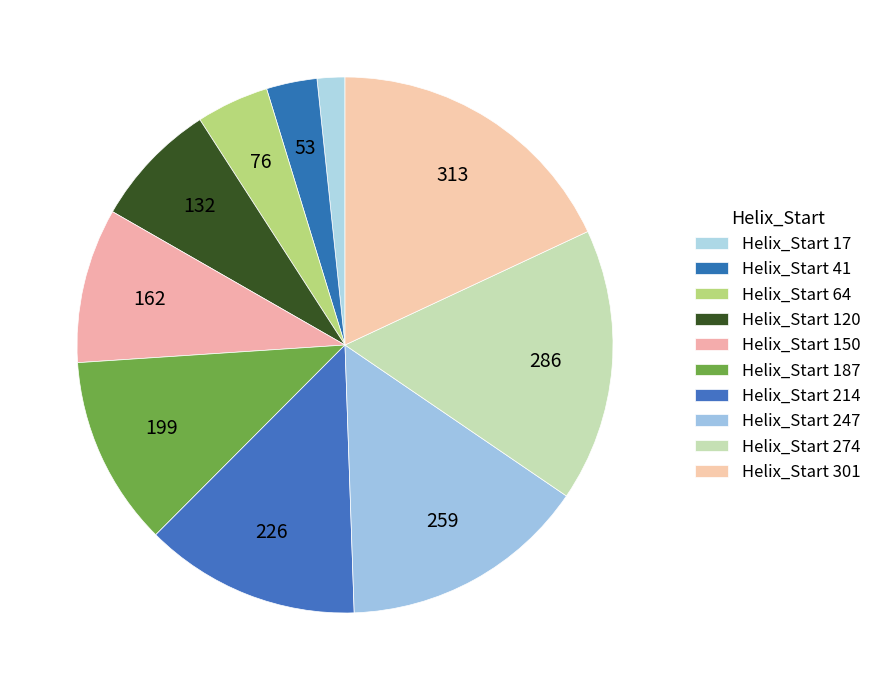

True or false: Helix_Start 187 accounts for 11% of the total.

True